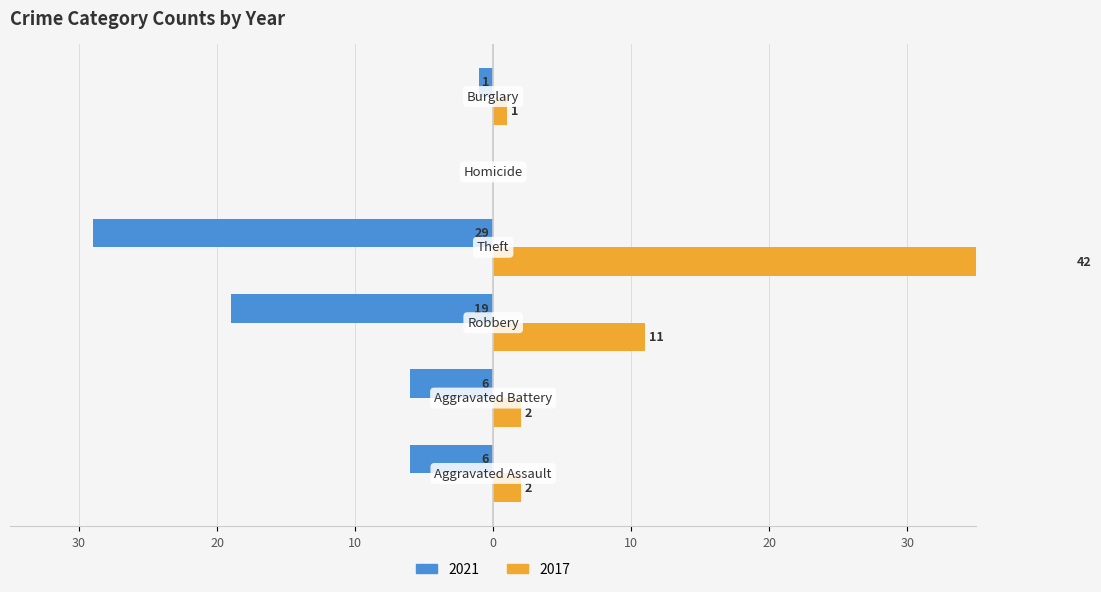

True or false: 2017 has a value of 4 at Robbery.

False